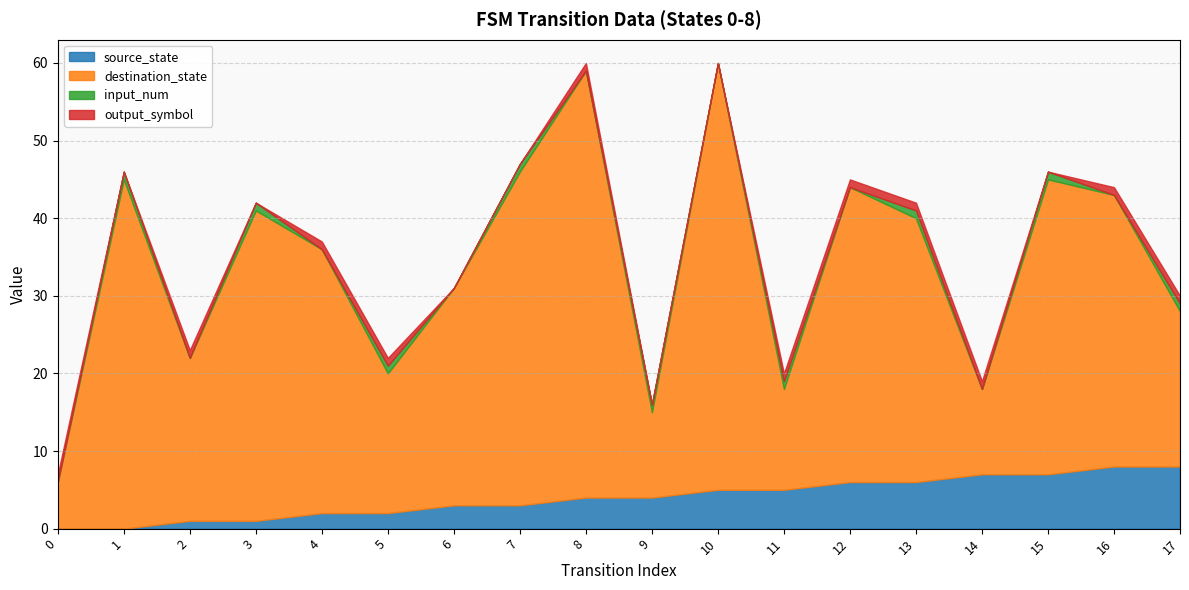

How many interior local valleys does the input_num series have?

8